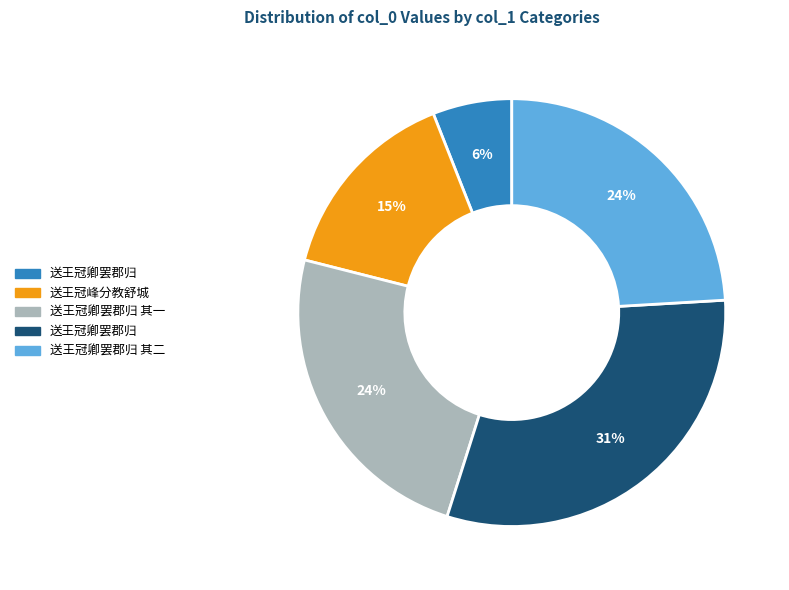

Is there any slice that represents more than half of the pie?

No